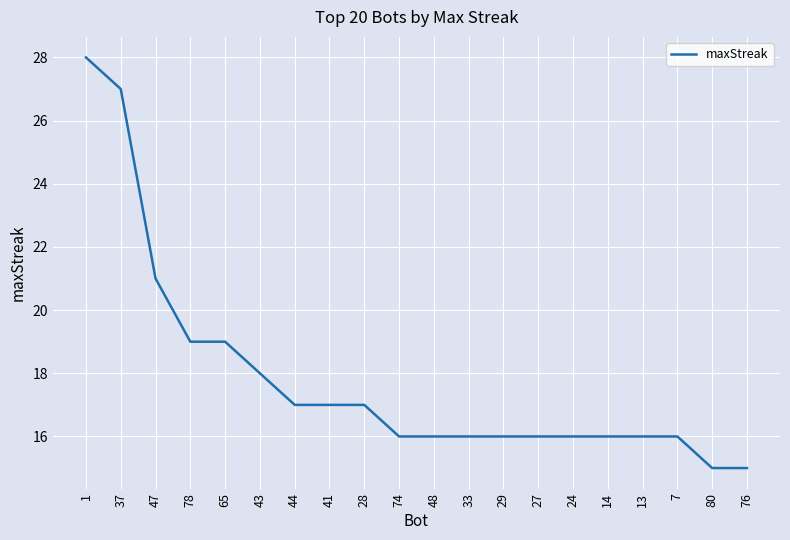

What is the minimum value shown in the chart?

15